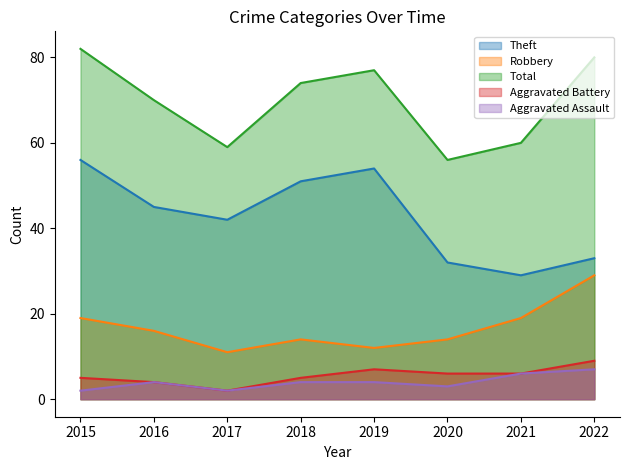

What is the difference between the second highest and minimum values in the Aggravated Battery series?

5